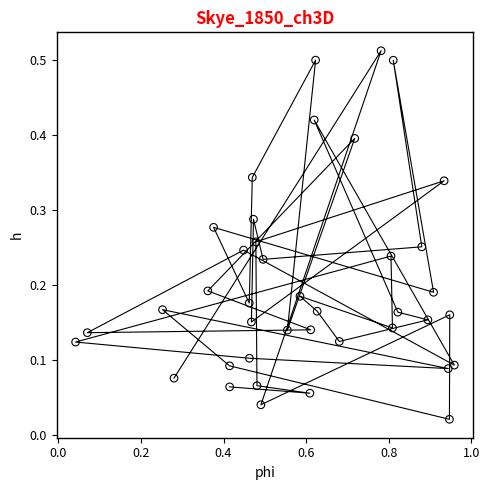

What is the range of X values (max minus min)?

0.9